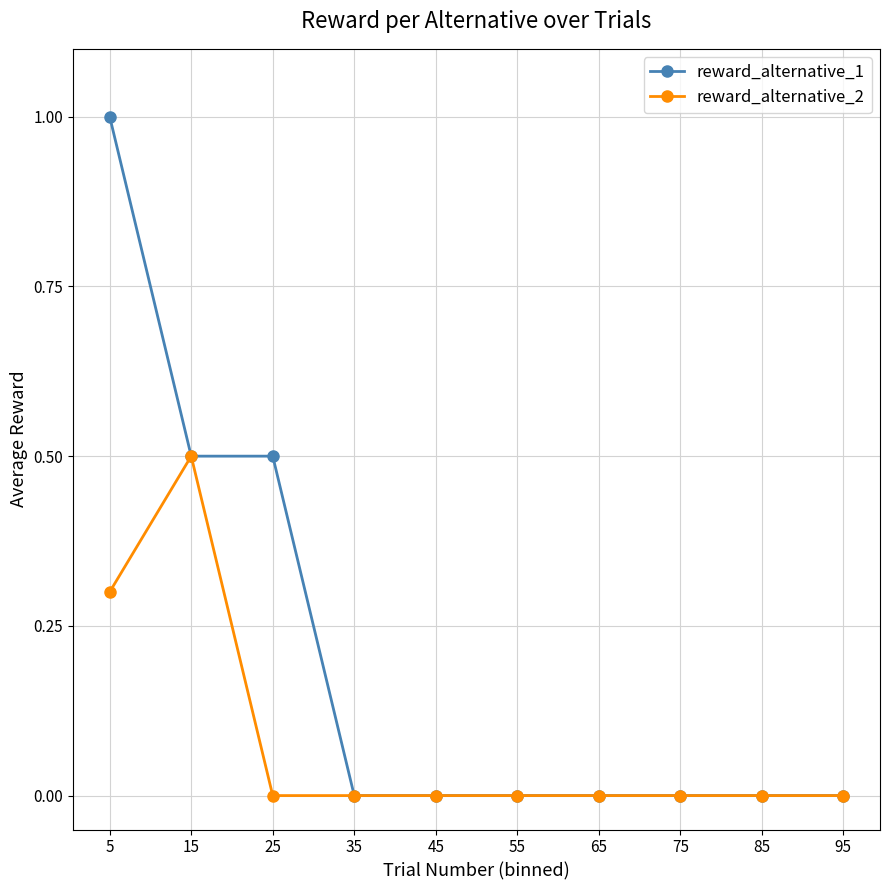

Which series has the largest total across all categories?

reward_alternative_1